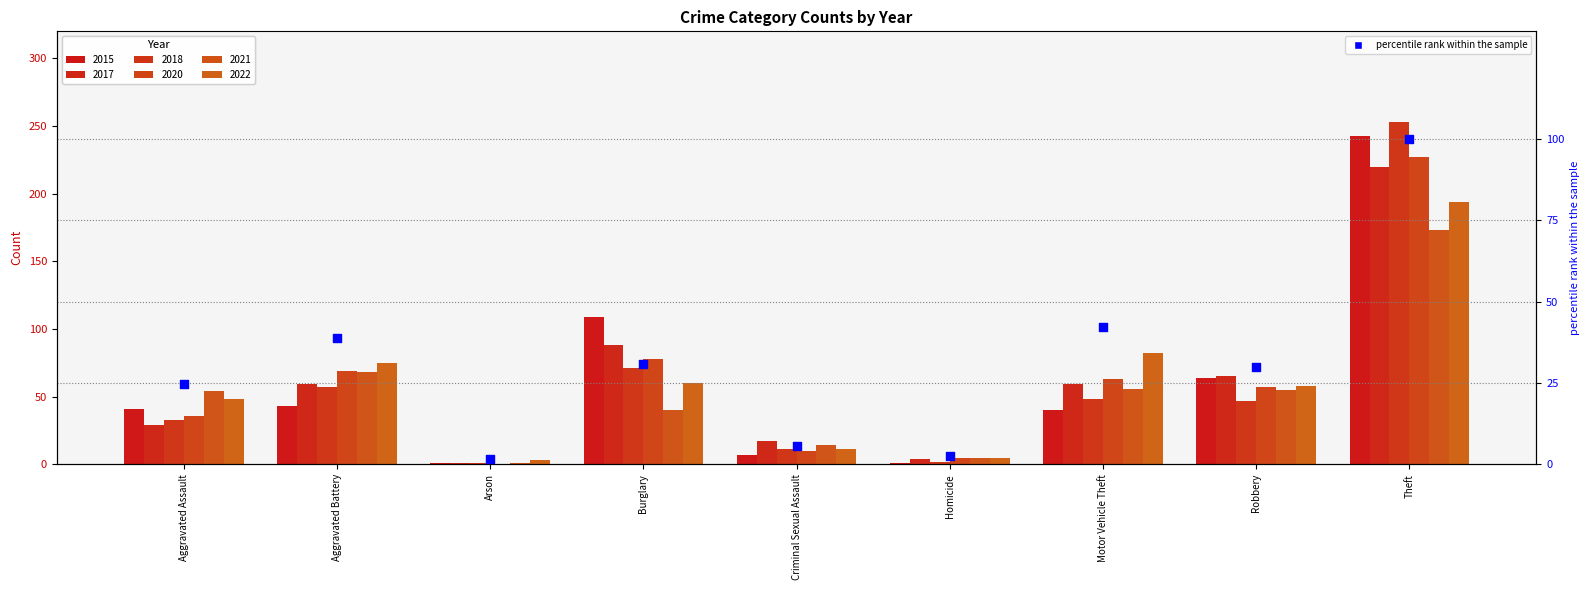

Between Aggravated Battery and Motor Vehicle Theft, which is larger?

Motor Vehicle Theft